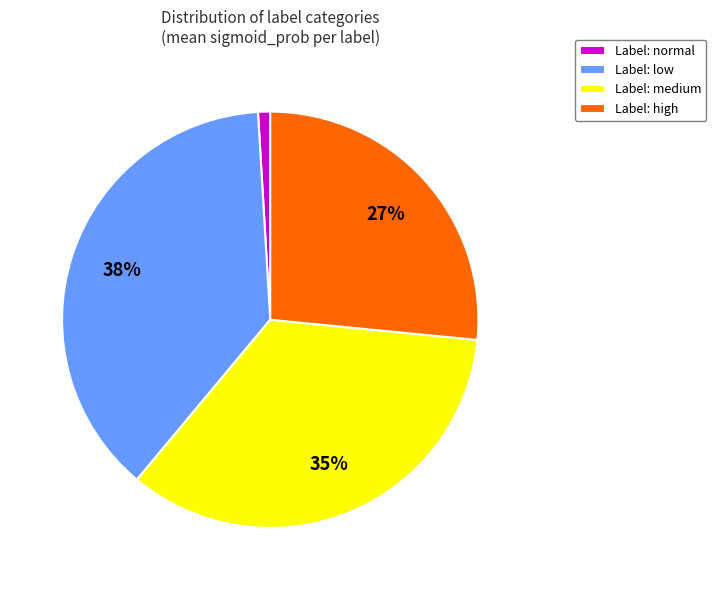

Is there any slice that represents more than half of the pie?

No